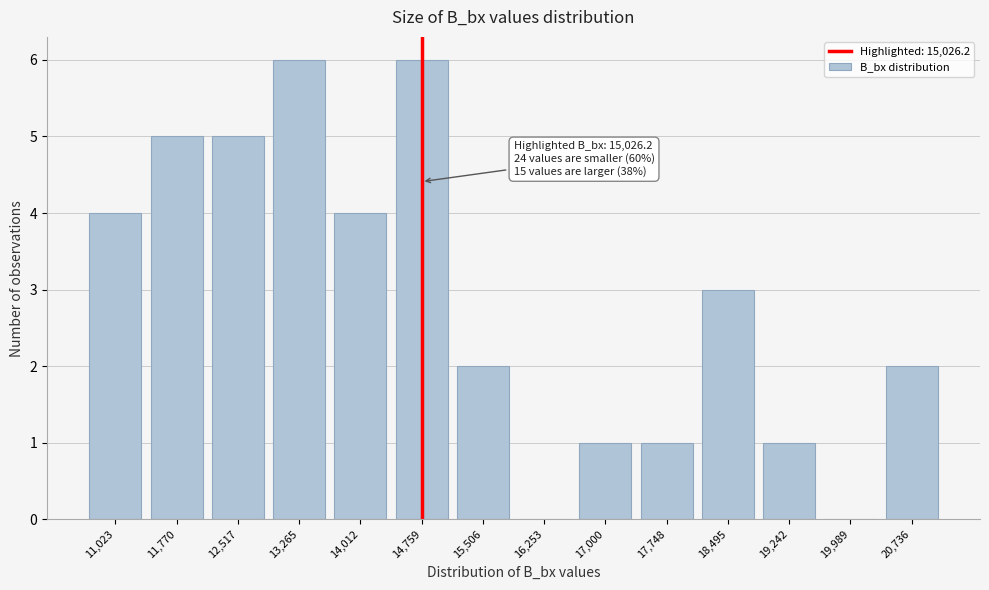

Reading left to right, what are all the values shown in this chart?

11,023=4	11,770=5	12,517=5	13,265=6	14,012=4	14,759=6	15,506=2	16,253=0	17,000=1	17,748=1	18,495=3	19,242=1	19,989=0	20,736=2